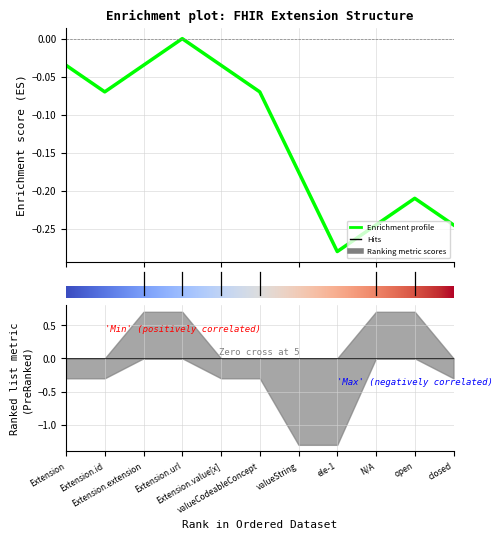

What is the sum of all Min values?

4